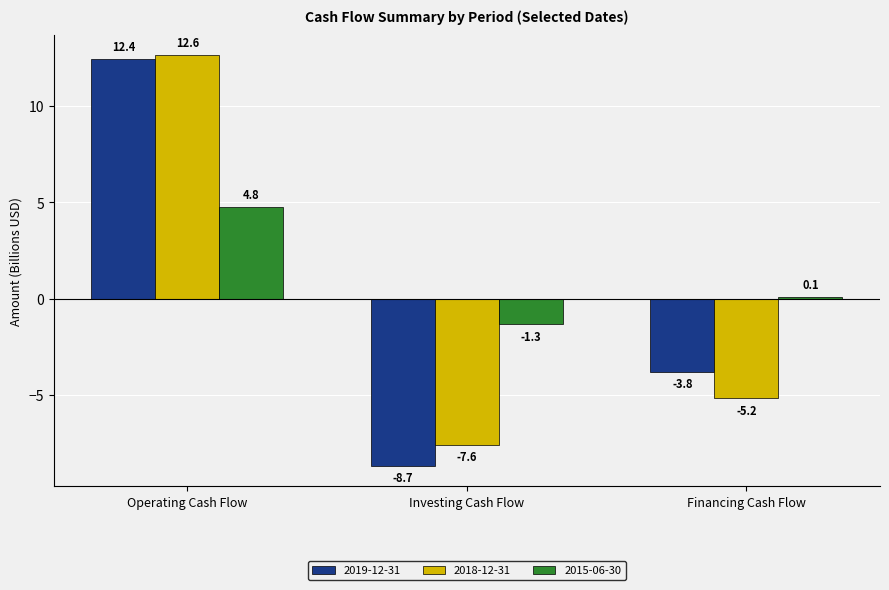

Are the bars grouped side by side (vs. stacked)?

Yes